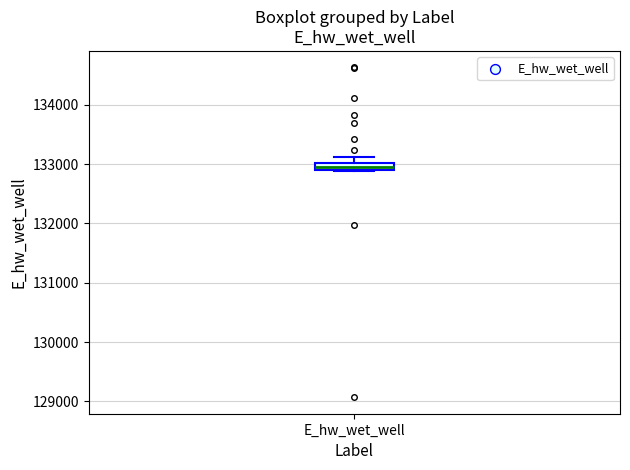

Where is the upper edge of the box for E_hw_wet_well on the y-axis? The values are not printed on the chart, so give them approximately, as read against the axis.

133000